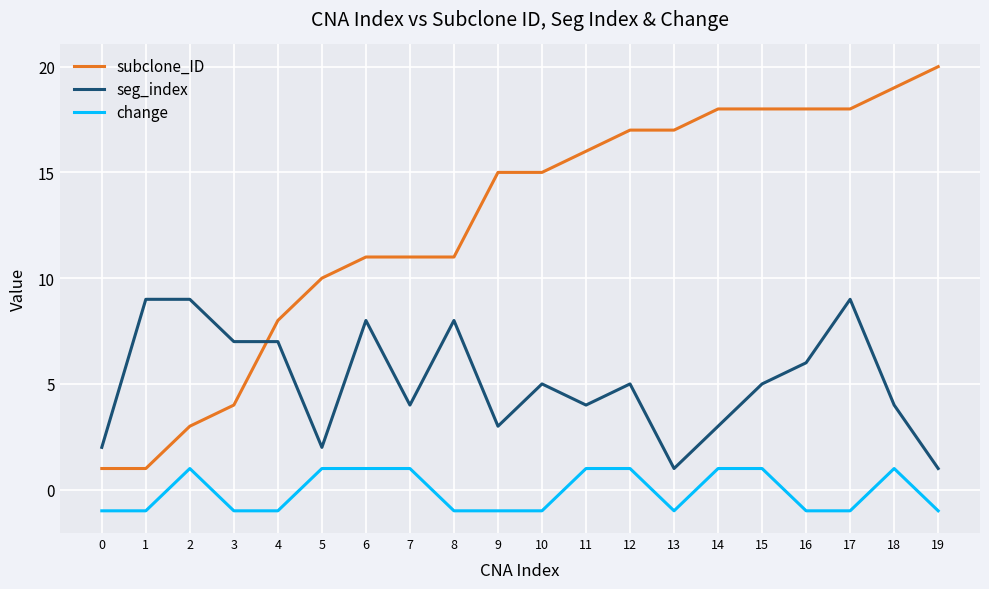

The value of change at 3 is -1. True or false?

True